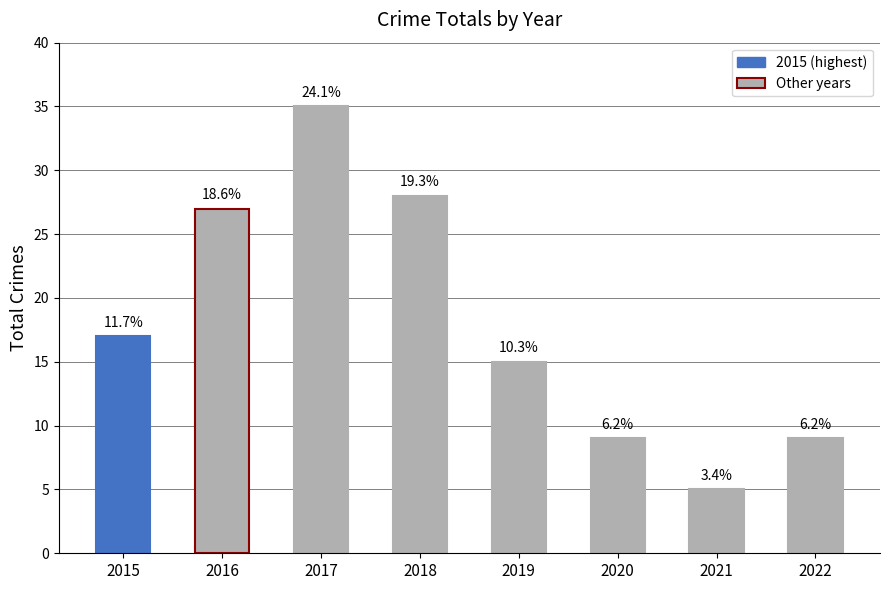

Which label corresponds to the largest value in the chart?

2017